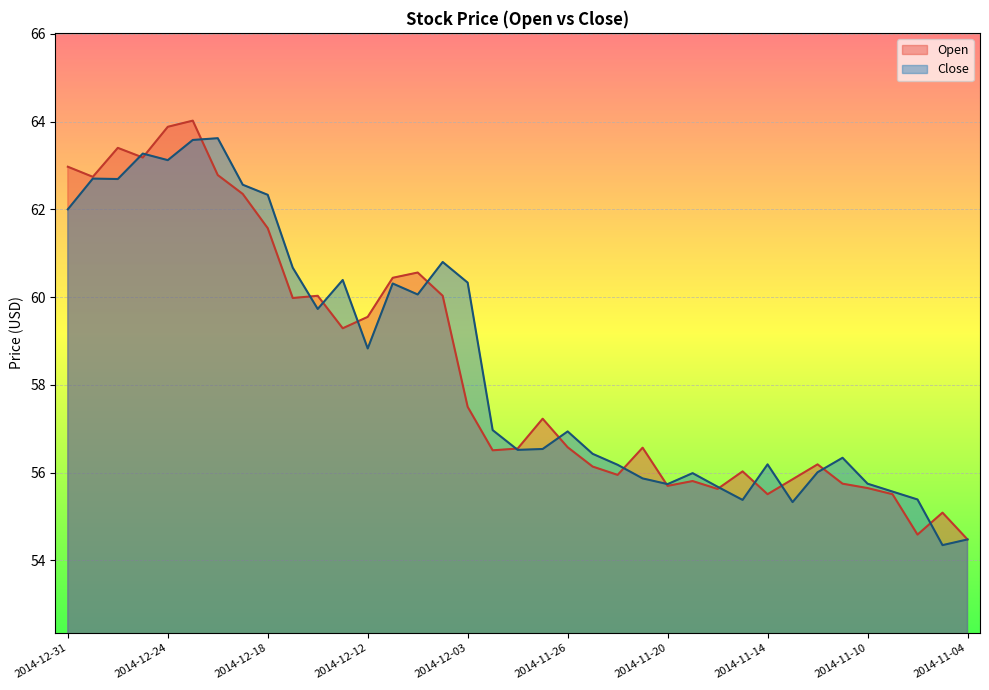

Where is the first local minimum for Open?

2014-12-30